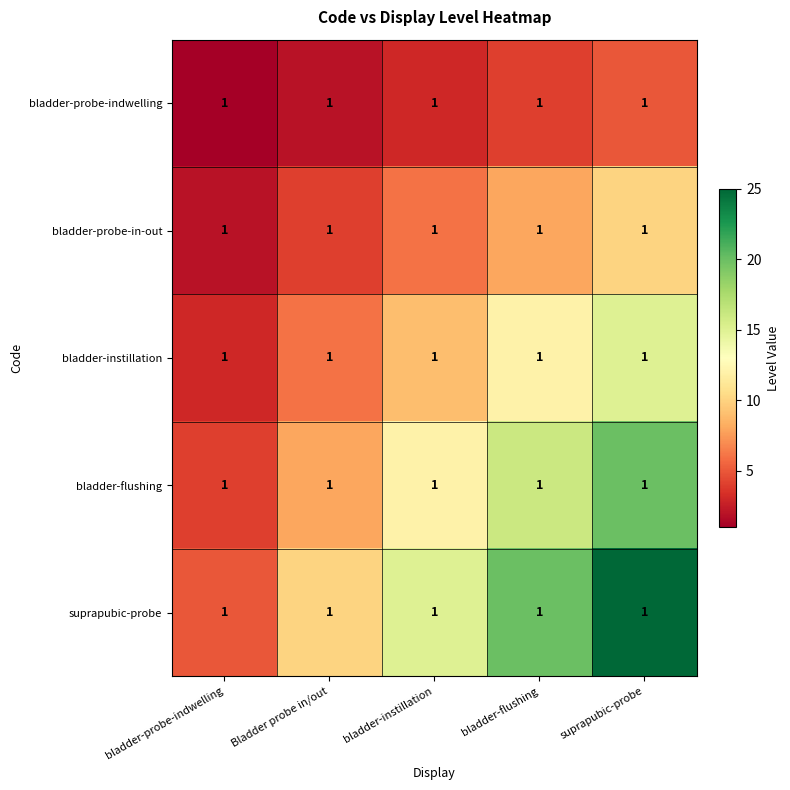

The suprapubic-probe series shows 10 at Bladder probe in/out. True or false?

True